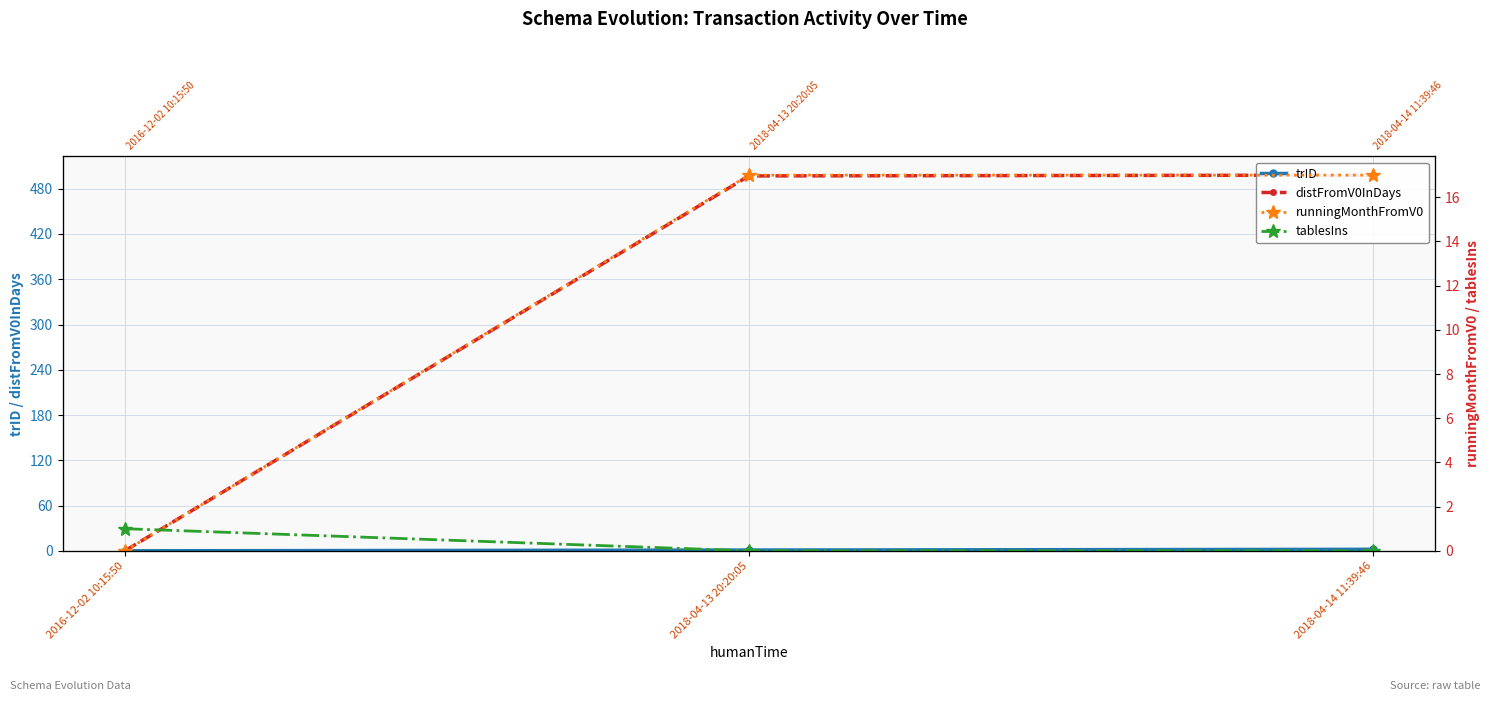

At which category is the sum across all series the highest?

2018-04-14 11:39:46